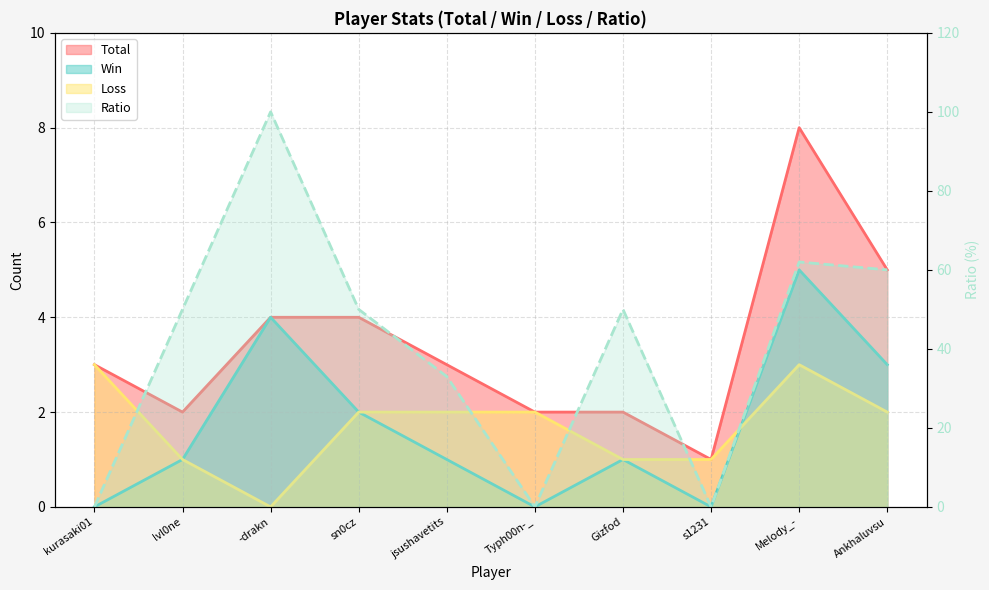

What are all the series names shown in the legend?

Total, Win, Loss, Ratio